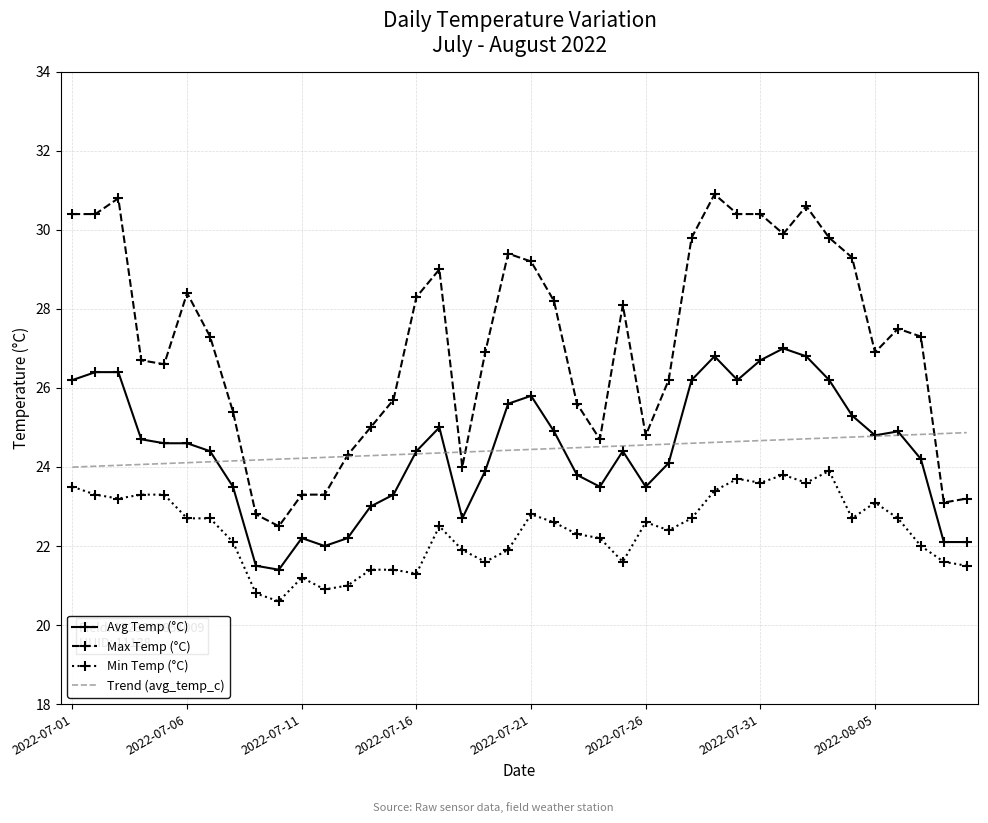

Which series has the widest spread of values?

Max Temp (°C)